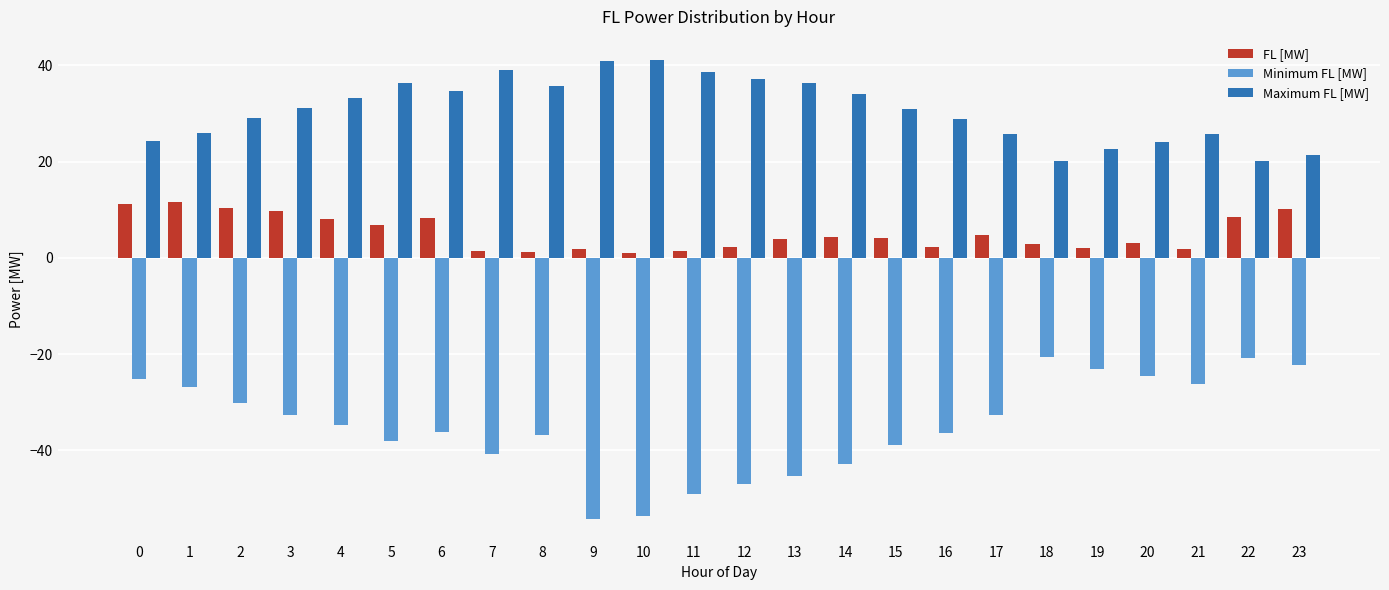

What is the spread (max minus min) of values at 4?

68.1